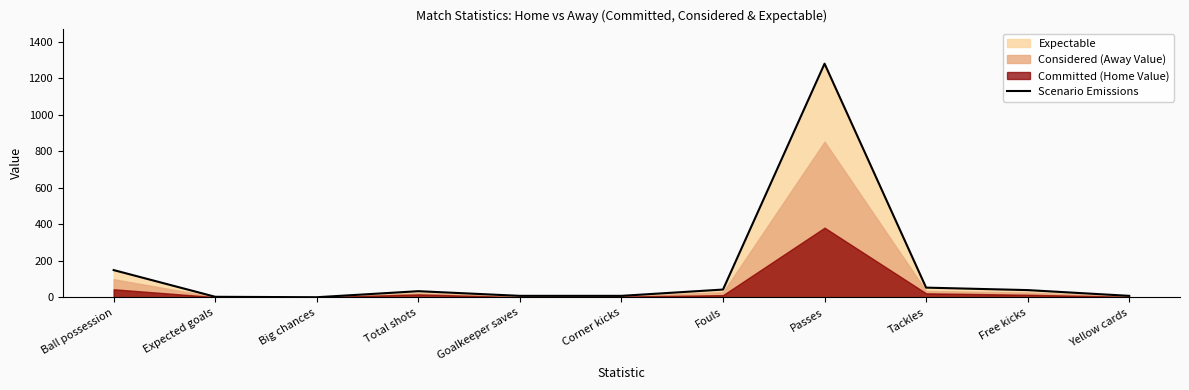

At which category does the chart reach its minimum across all series?

Big chances